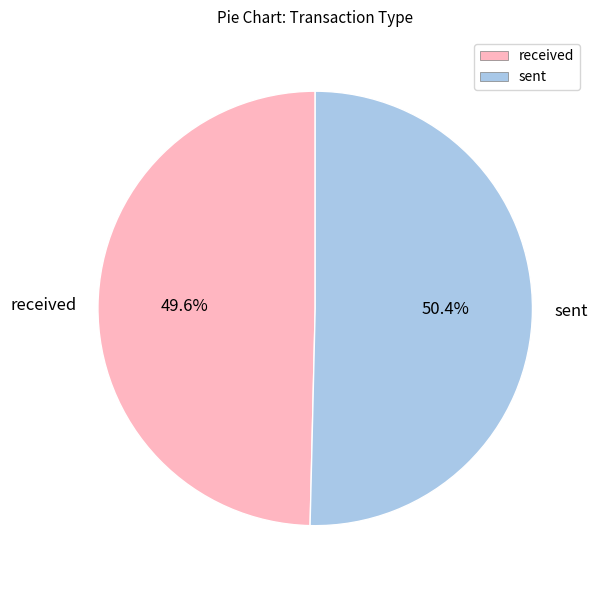

Between received and sent, which is larger?

sent